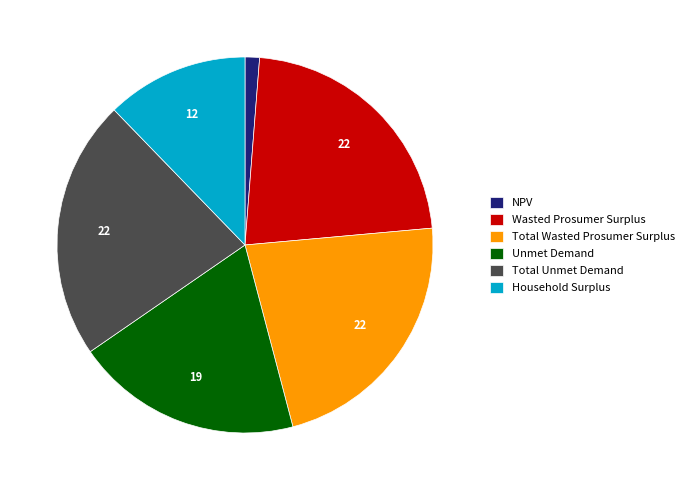

How many slices are in this pie chart?

6